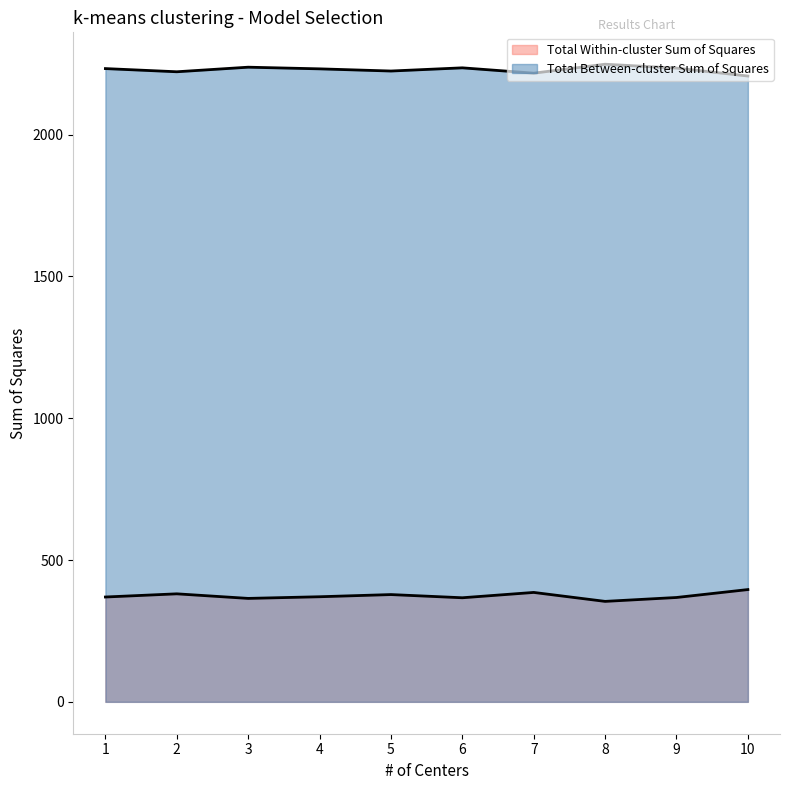

True or false: Total Between-cluster Sum of Squares has more than 2 interior local peaks.

True